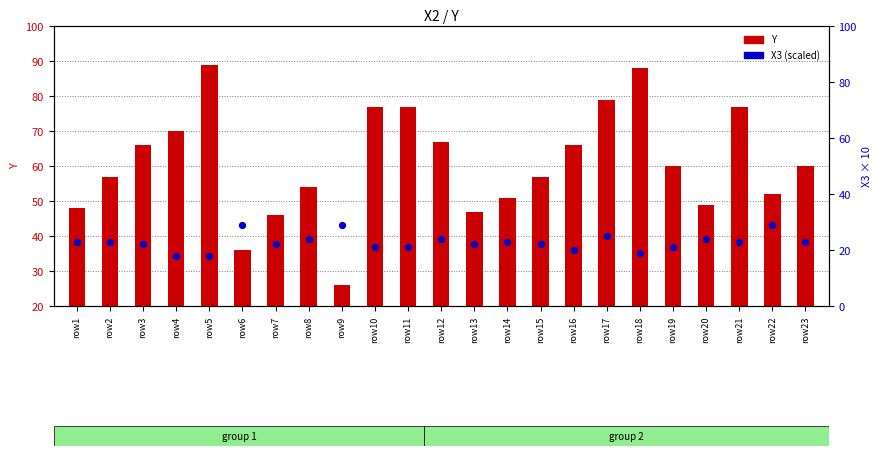

Which series has the largest total across all categories?

Y